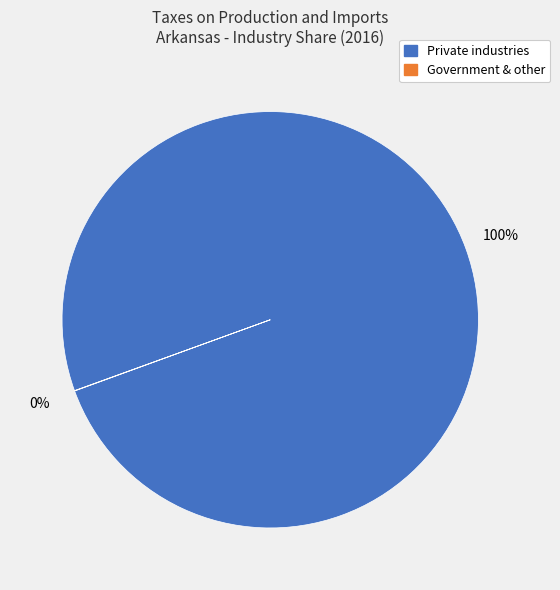

Is there a majority slice in this chart?

Yes